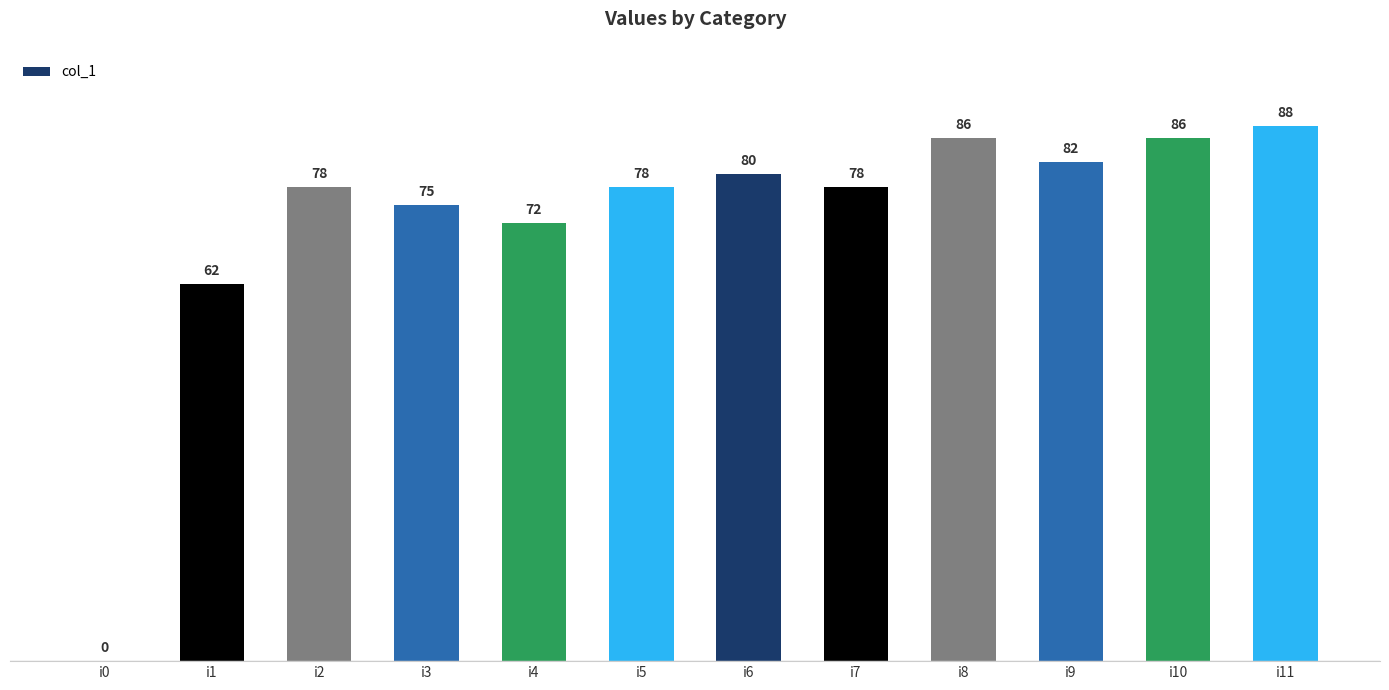

How many data points does each series have?

12